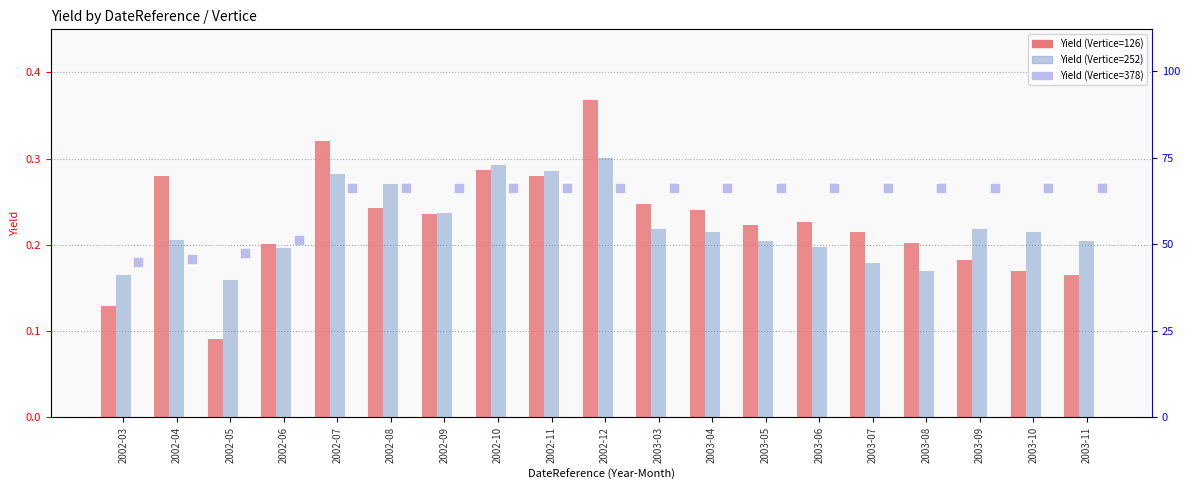

Which series reaches the minimum Y coordinate?

Yield (Vertice=126)